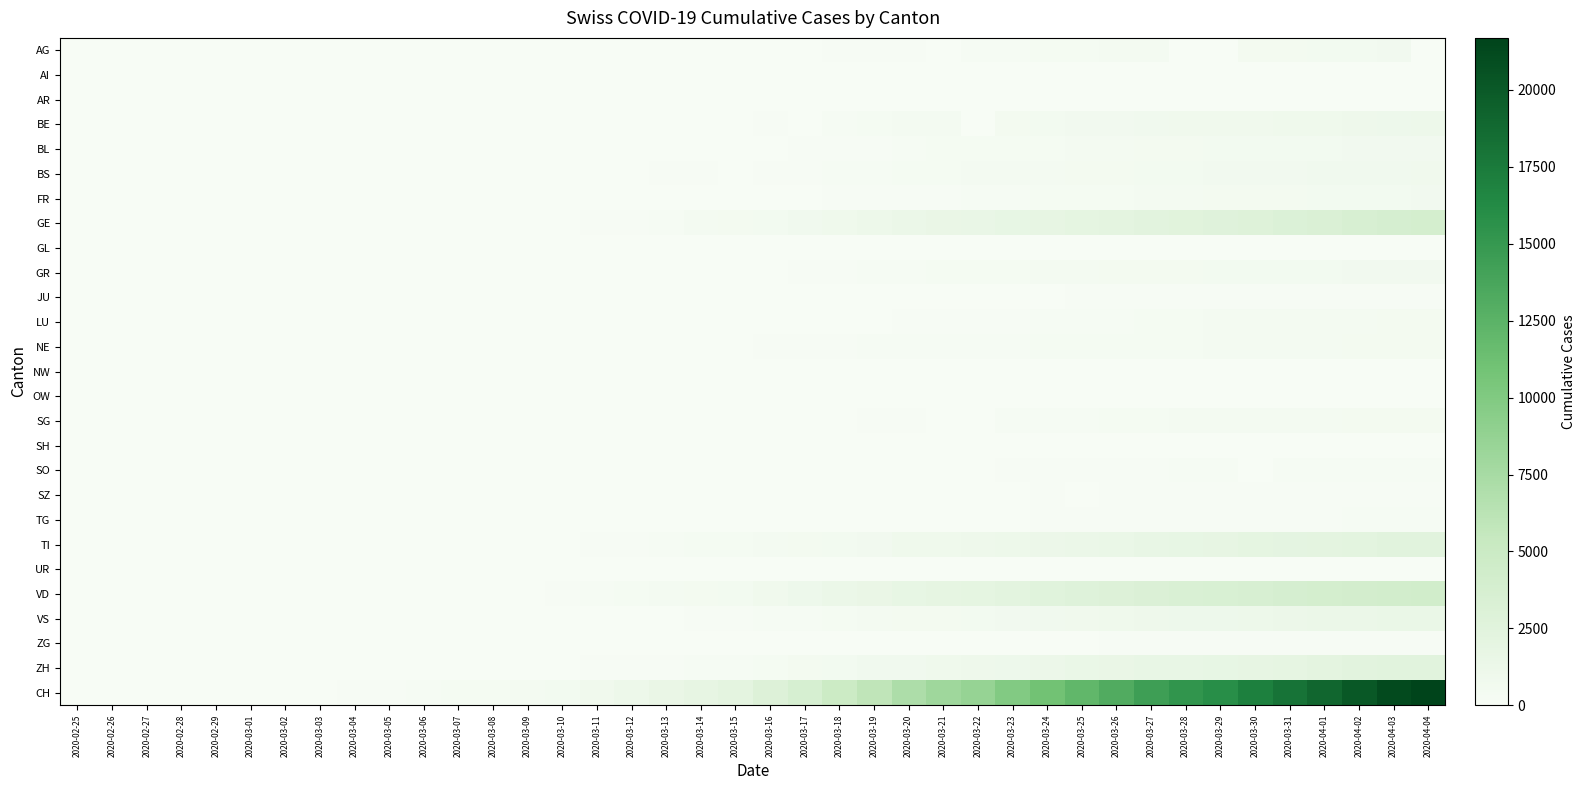

What is the greatest value displayed?

21694